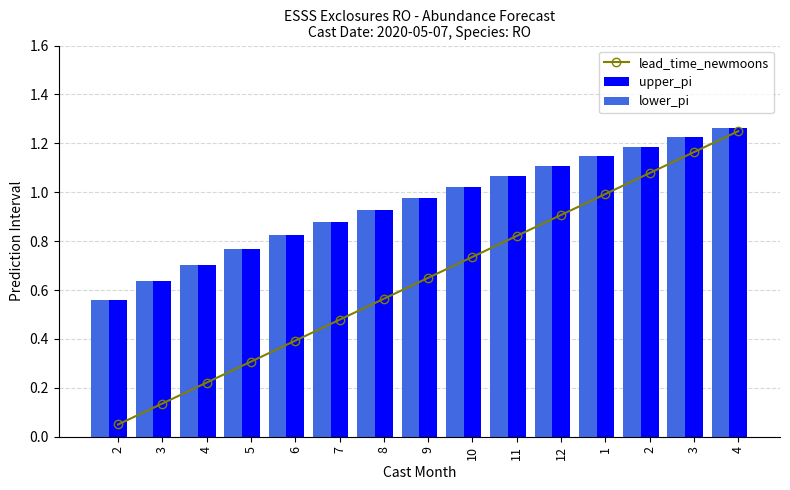

The upper_pi series shows 1.1 at 12. True or false?

True